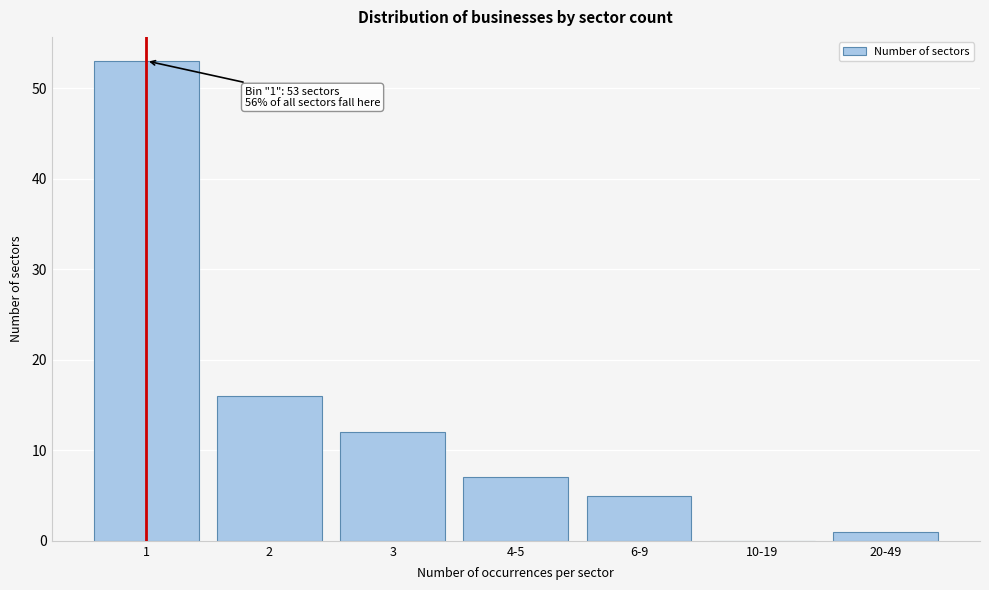

Reading left to right, list all the values displayed in this chart.

1=53	2=16	3=12	4-5=7	6-9=5	10-19=0	20-49=1